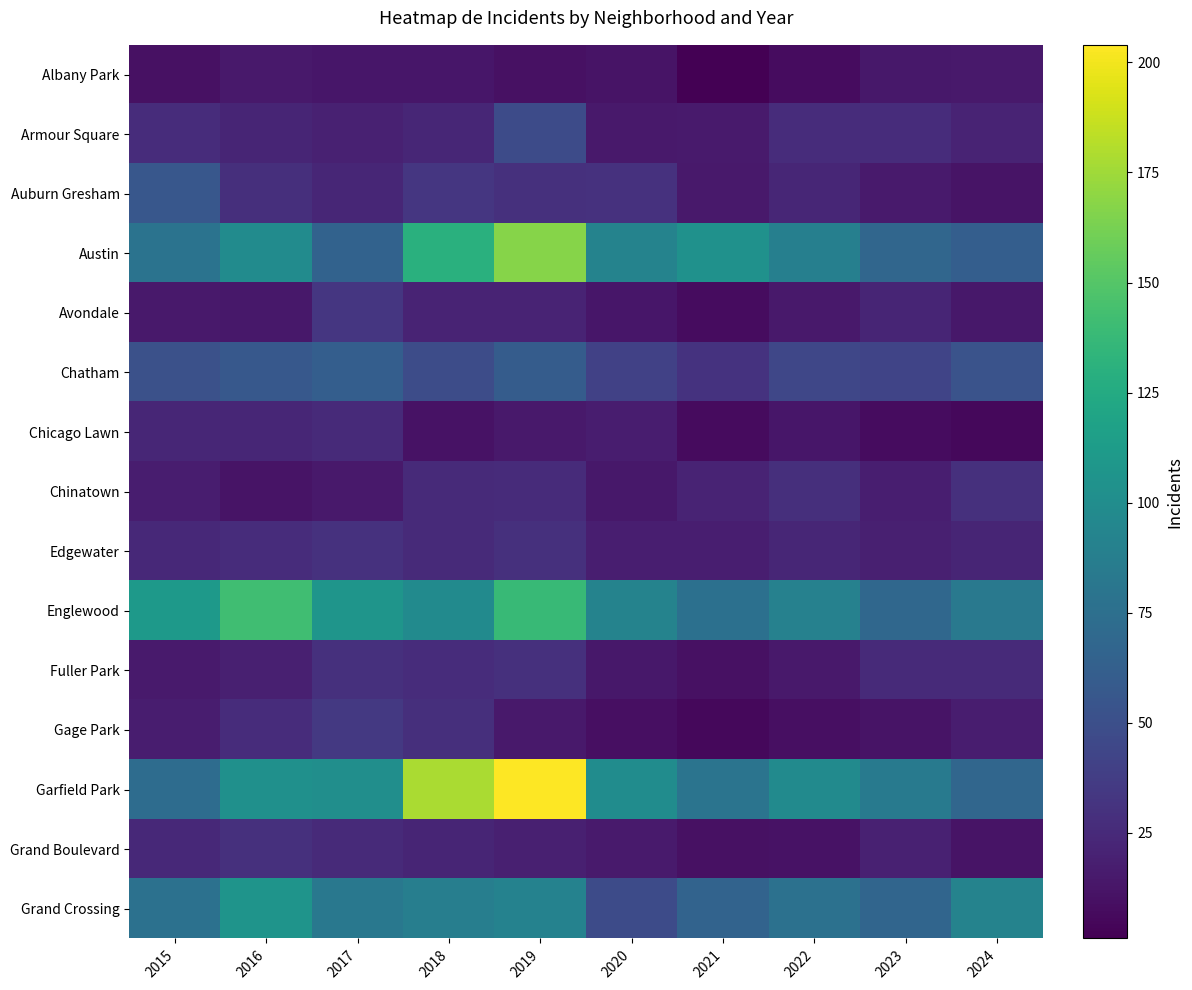

Reading left to right, transcribe all the data shown in this chart.

Albany Park: 2015=10	2016=15	2017=13	2018=13	2019=10	2020=12	2021=1	2022=8	2023=14	2024=15
Armour Square: 2015=27	2016=22	2017=20	2018=23	2019=47	2020=15	2021=16	2022=27	2023=27	2024=21
Auburn Gresham: 2015=56	2016=28	2017=23	2018=33	2019=29	2020=30	2021=15	2022=23	2023=16	2024=12
Austin: 2015=78	2016=99	2017=65	2018=130	2019=167	2020=92	2021=104	2022=89	2023=68	2024=62
Avondale: 2015=15	2016=14	2017=33	2018=21	2019=21	2020=13	2021=8	2022=15	2023=22	2024=14
Chatham: 2015=51	2016=57	2017=62	2018=48	2019=60	2020=40	2021=31	2022=44	2023=43	2024=53
Chicago Lawn: 2015=23	2016=23	2017=25	2018=11	2019=15	2020=17	2021=7	2022=13	2023=8	2024=5
Chinatown: 2015=17	2016=12	2017=15	2018=25	2019=26	2020=14	2021=21	2022=28	2023=18	2024=29
Edgewater: 2015=24	2016=27	2017=30	2018=25	2019=29	2020=18	2021=18	2022=23	2023=19	2024=22
Englewood: 2015=111	2016=142	2017=107	2018=98	2019=138	2020=92	2021=76	2022=90	2023=69	2024=83
Fuller Park: 2015=16	2016=19	2017=29	2018=27	2019=29	2020=14	2021=10	2022=15	2023=25	2024=25
Gage Park: 2015=17	2016=27	2017=35	2018=28	2019=15	2020=9	2021=5	2022=9	2023=12	2024=17
Garfield Park: 2015=73	2016=103	2017=101	2018=178	2019=204	2020=100	2021=79	2022=98	2023=85	2024=68
Grand Boulevard: 2015=24	2016=29	2017=25	2018=22	2019=19	2020=16	2021=10	2022=11	2023=20	2024=12
Grand Crossing: 2015=77	2016=106	2017=82	2018=88	2019=91	2020=47	2021=66	2022=77	2023=67	2024=92